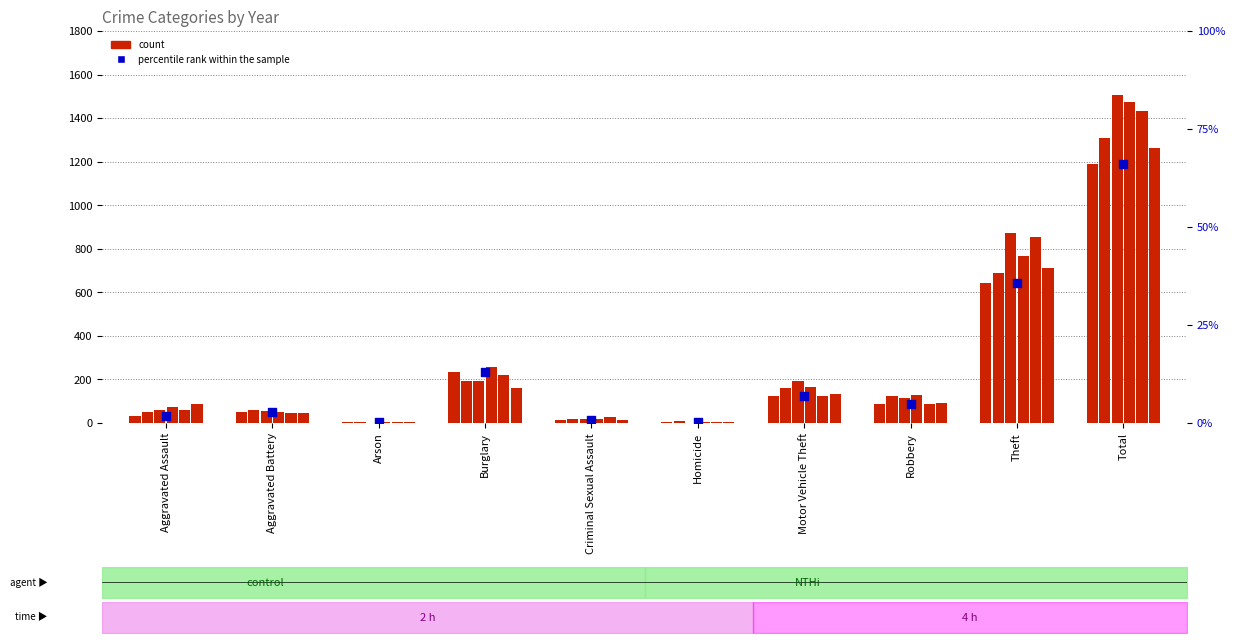

What is the change in value from Aggravated Battery to Theft?

+32.8